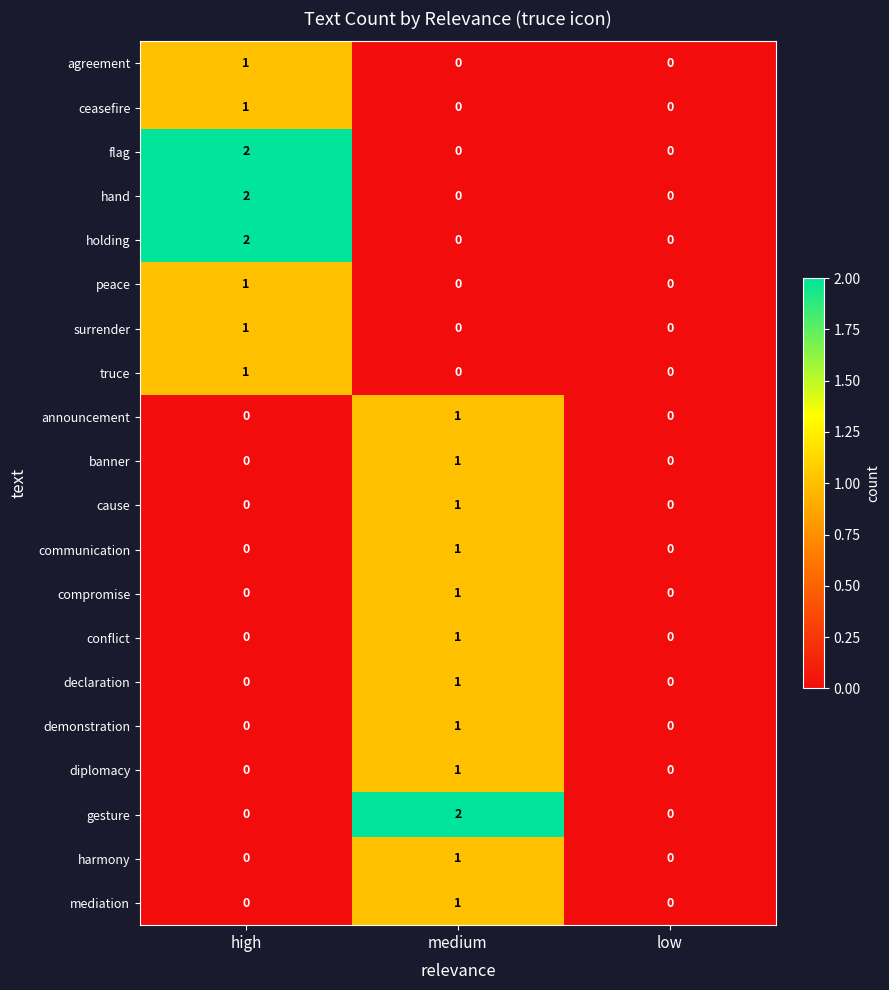

How many data points does each series have?

3